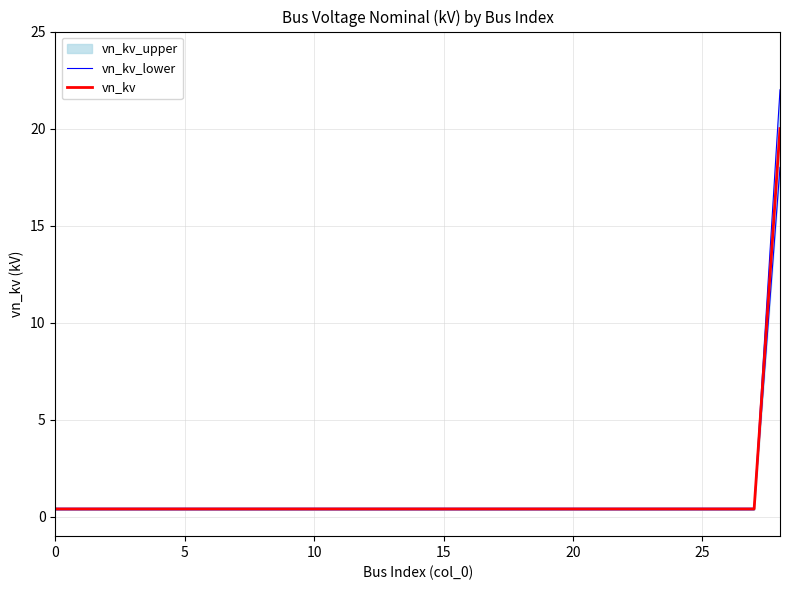

What is the total value across all series at 19?

0.8